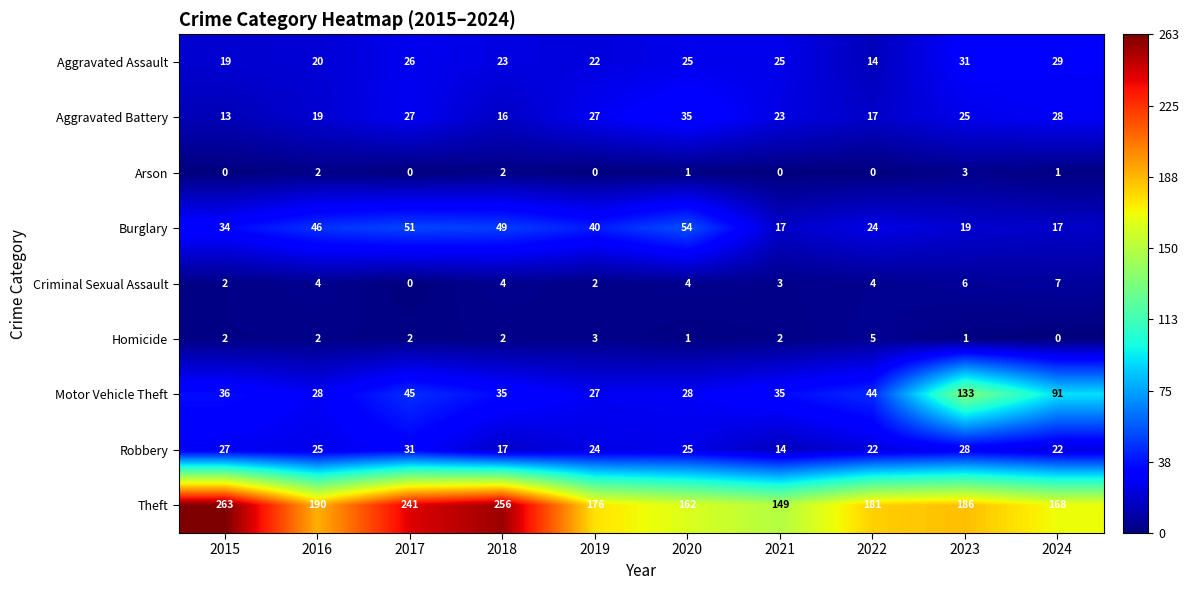

What is the difference between the Robbery values at 2024 and 2015?

5